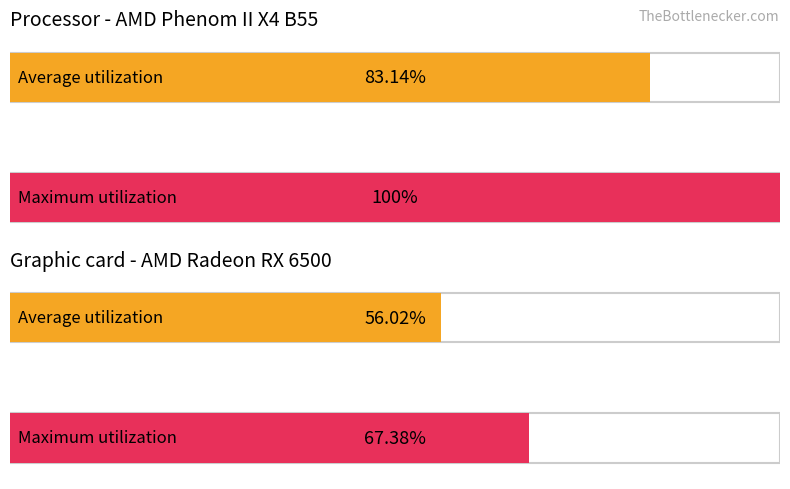

At how many categories does at least one series exceed 91?

1